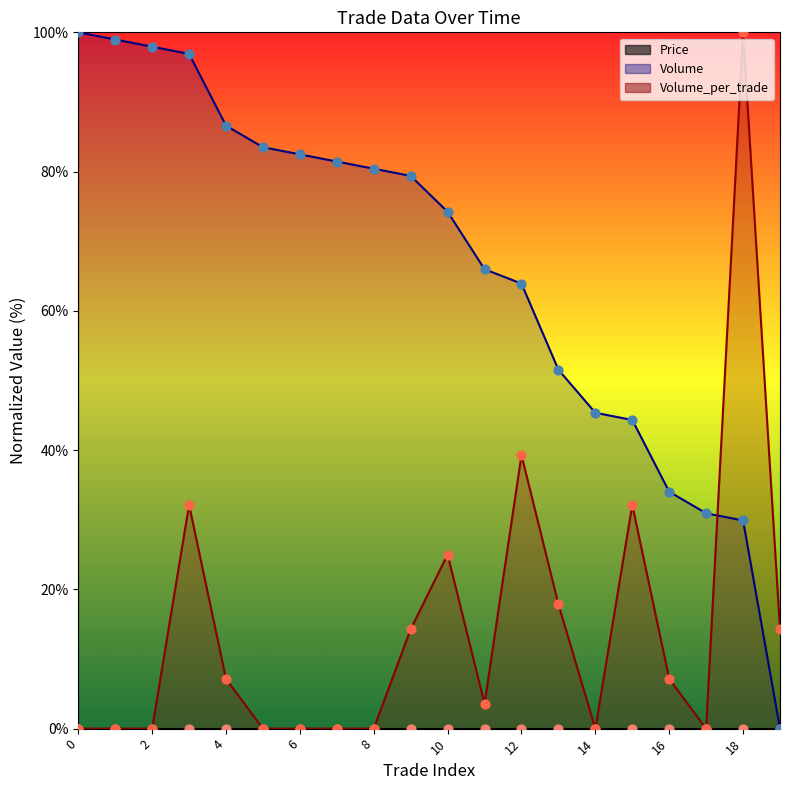

Which series contains the lowest Y value?

Volume